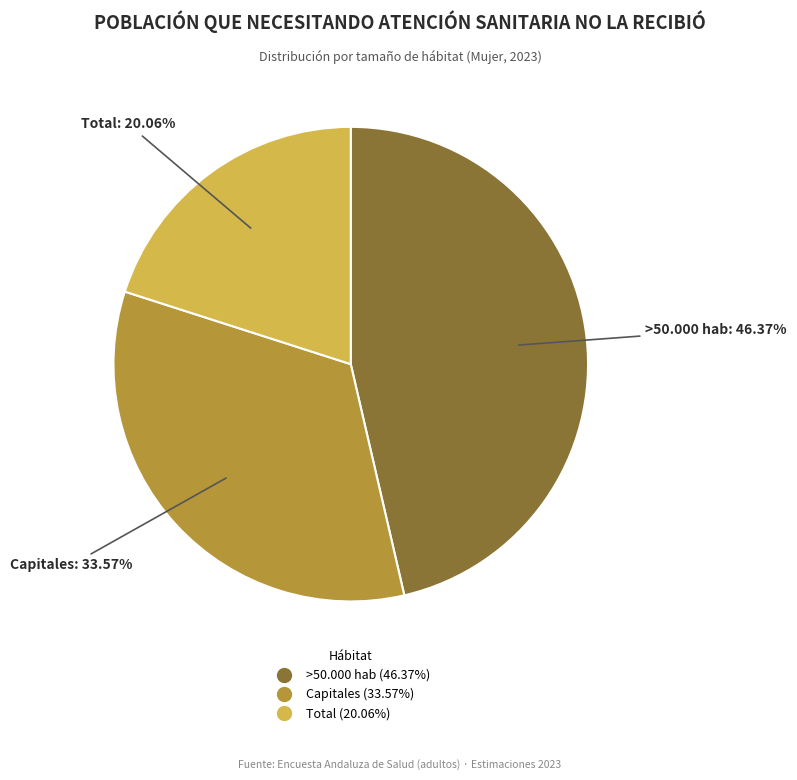

True or false: >50.000 hab accounts for 46% of the total.

True